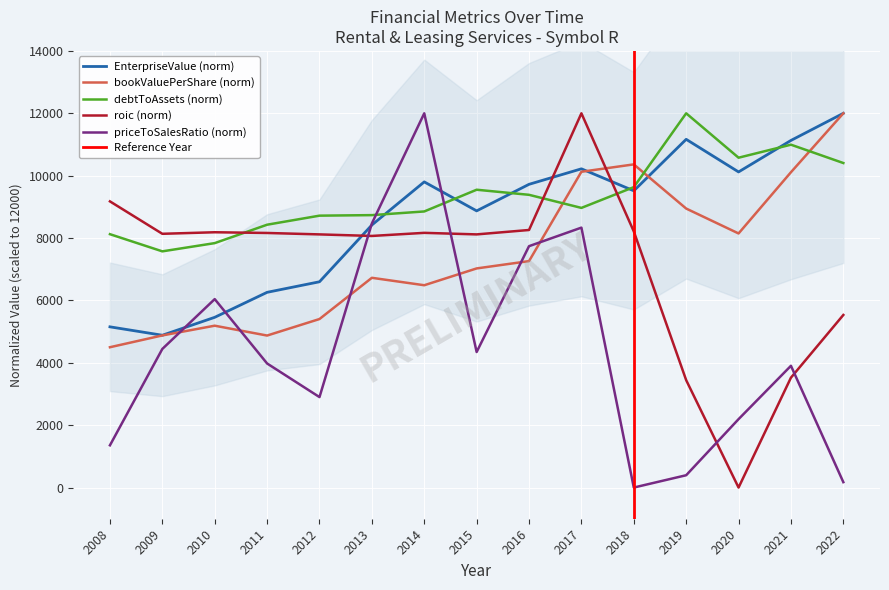

How many lines are shown in the chart?

5